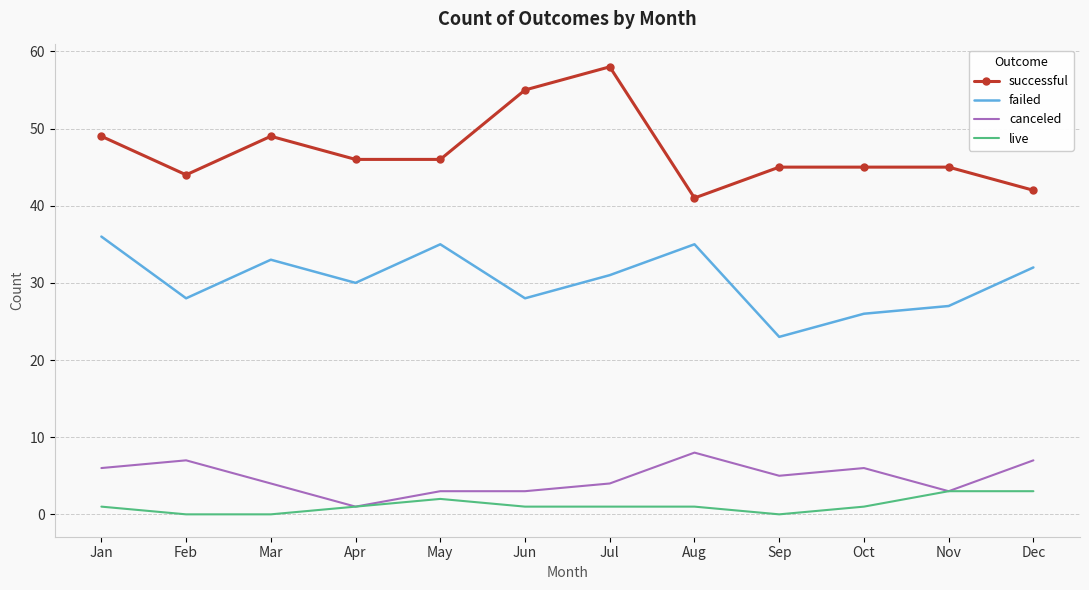

List the series in order of their peak value, lowest first.

live, canceled, failed, successful